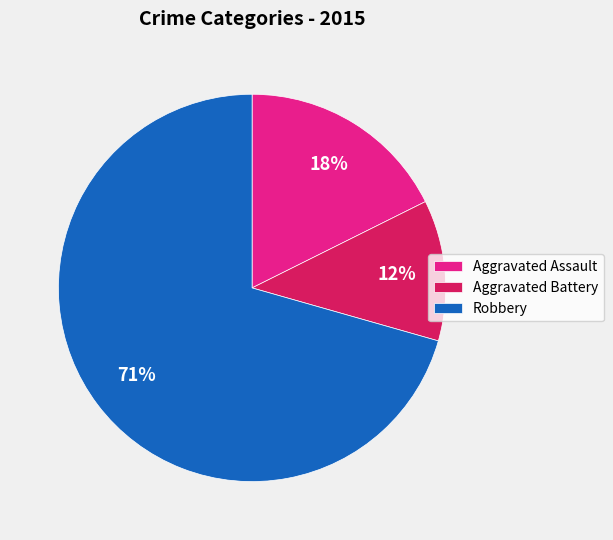

Rank the categories by value from lowest to highest.

Aggravated Battery, Aggravated Assault, Robbery